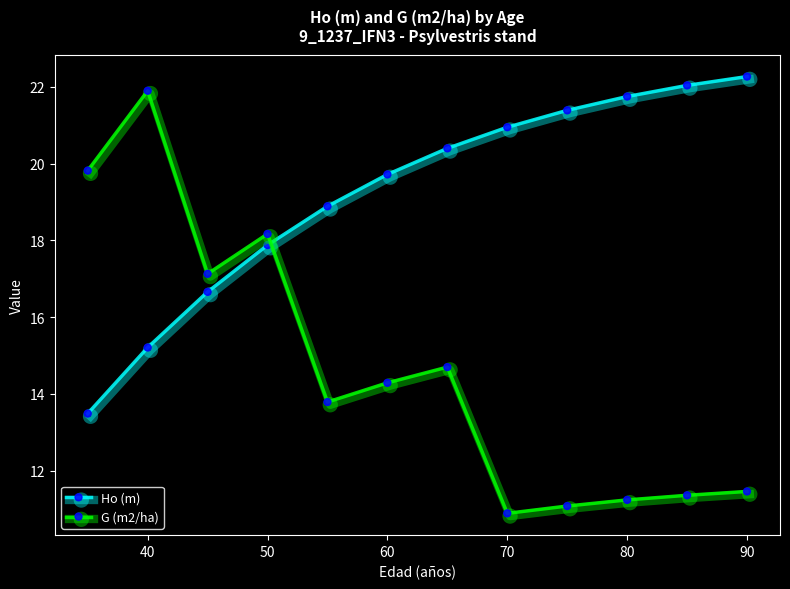

Which series ends up on top after the final intersection of G (m2/ha) and Ho (m)?

Ho (m)